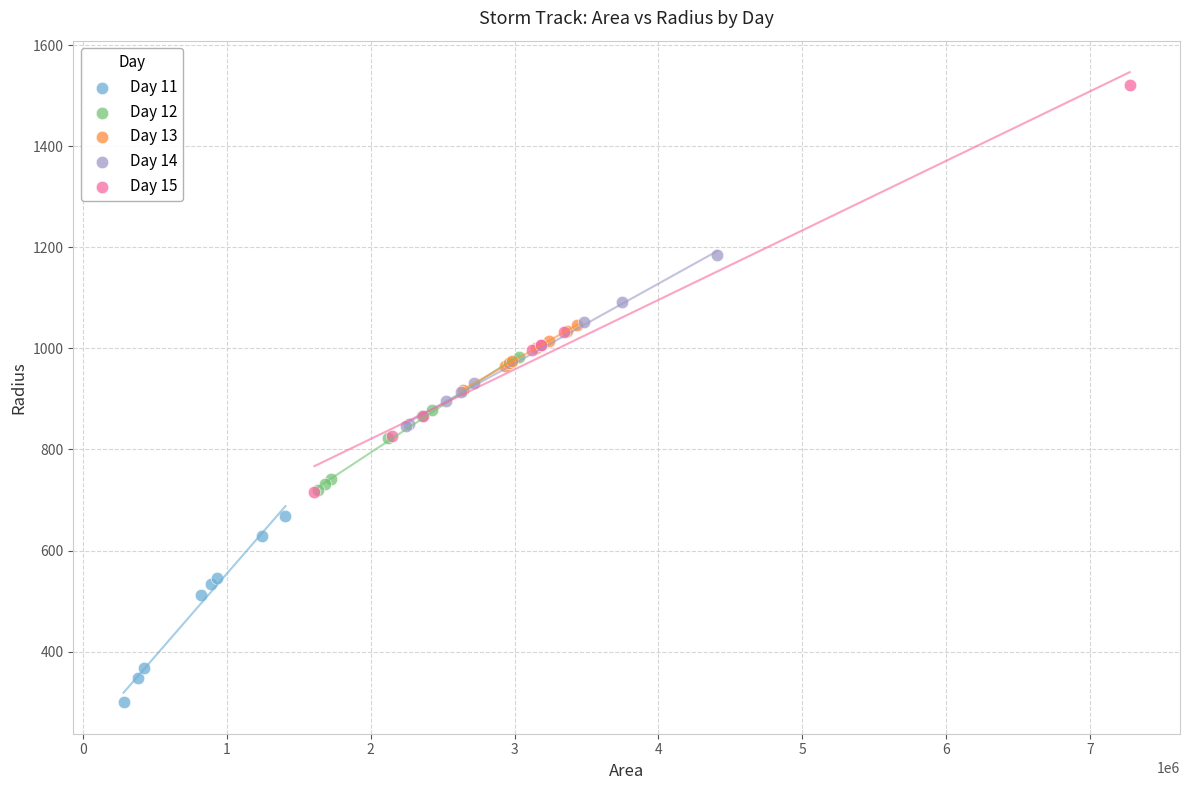

Which series reaches the maximum Y coordinate?

Day 15